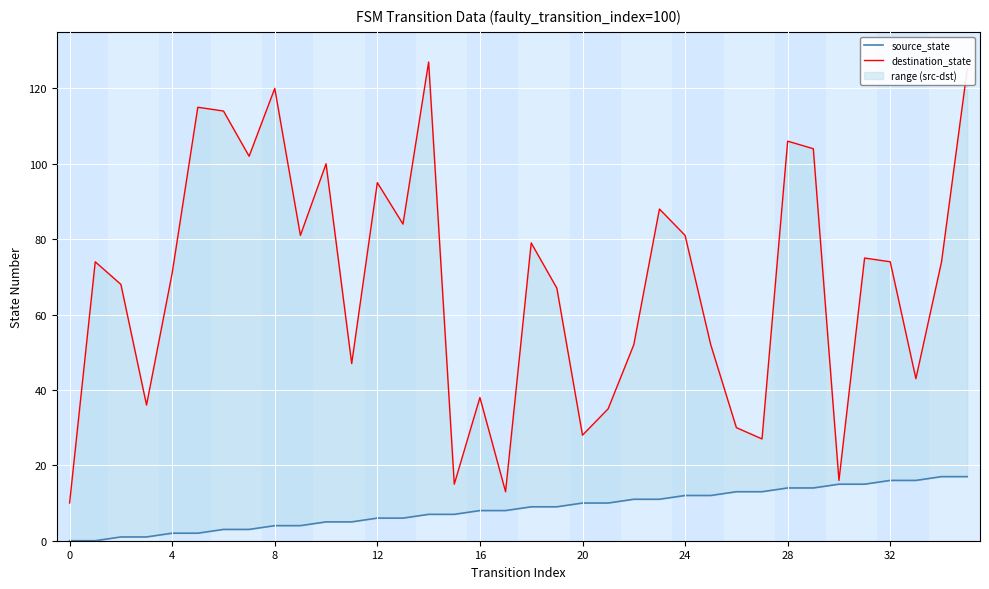

What is the sum of the source_state values at 27 and 25?

25